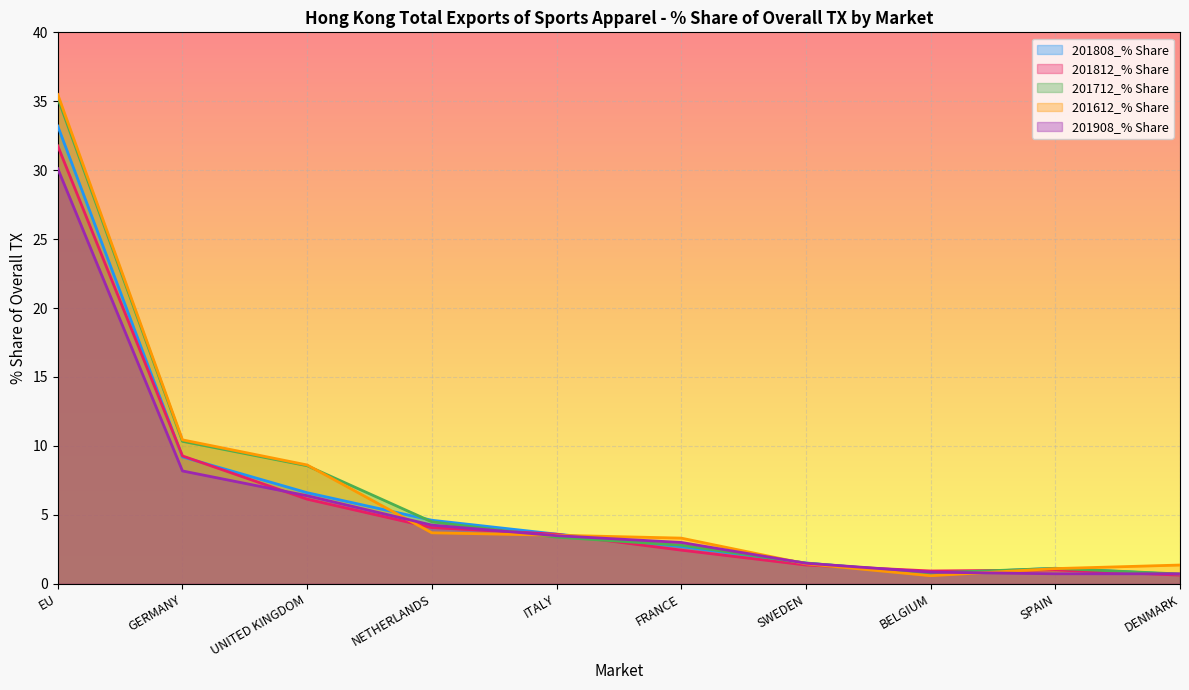

Reading right to left, what are all the values shown in this chart?

201808_% Share: 0.7	1.1	0.7	1.5	2.7	3.6	4.6	6.6	9.2	33.2
201812_% Share: 0.6	1.0	0.9	1.4	2.4	3.6	4.1	6.1	9.3	31.8
201712_% Share: 0.7	1.1	0.8	1.5	2.8	3.4	4.5	8.6	10.3	35.2
201612_% Share: 1.4	1.1	0.6	1.5	3.3	3.5	3.7	8.6	10.4	35.5
201908_% Share: 0.7	0.7	0.8	1.5	3.0	3.5	4.3	6.4	8.2	30.1